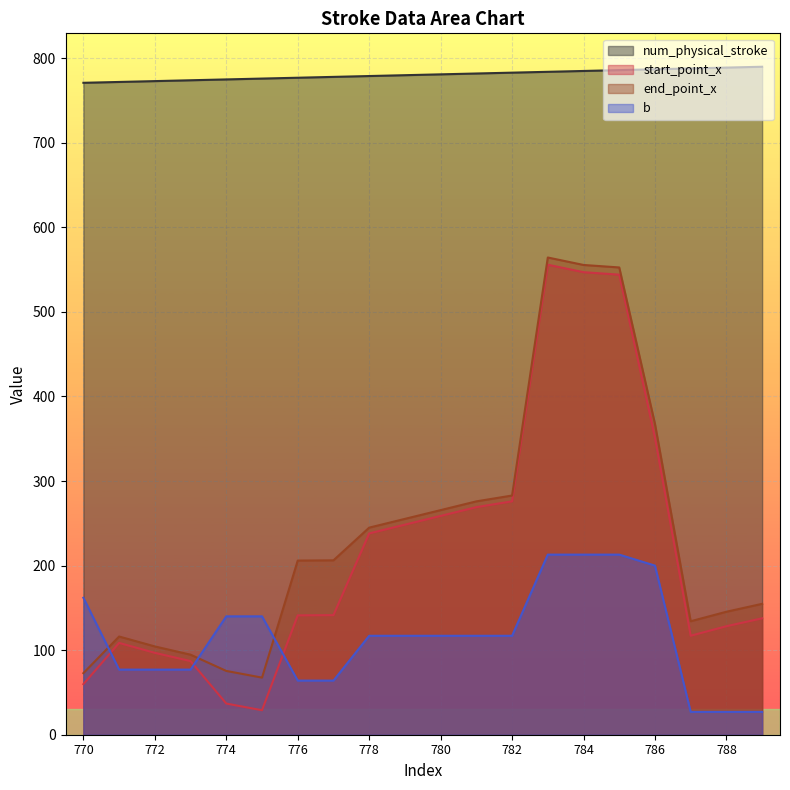

Between 788 and 770, which is larger?

788